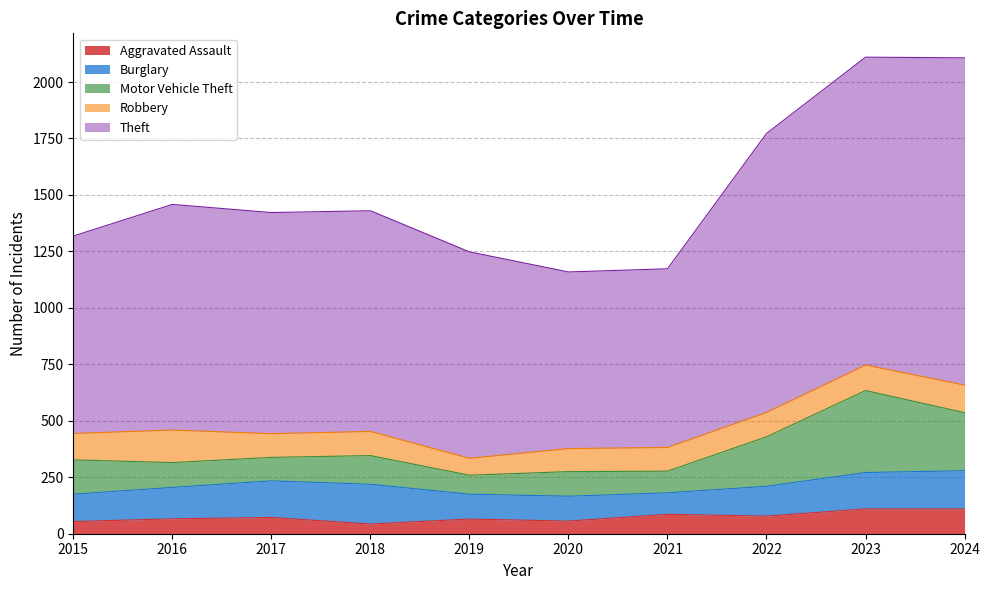

What is the average value of the Robbery series?

110